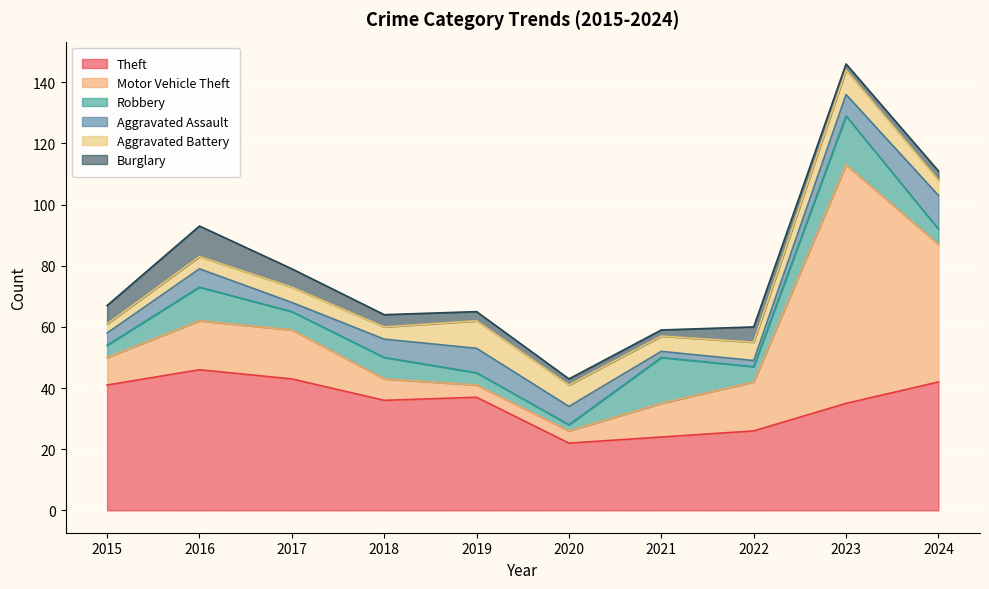

What is the minimum value for Aggravated Battery?

3